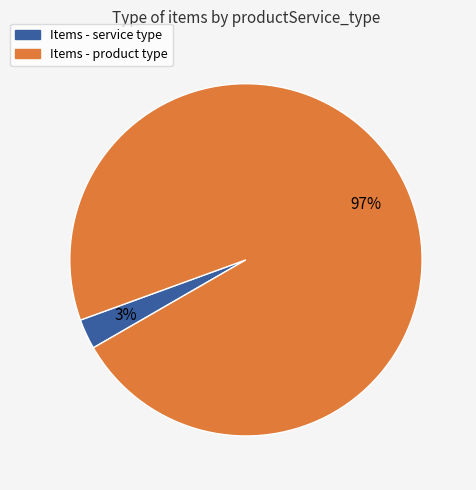

How many segments does this pie chart have?

2